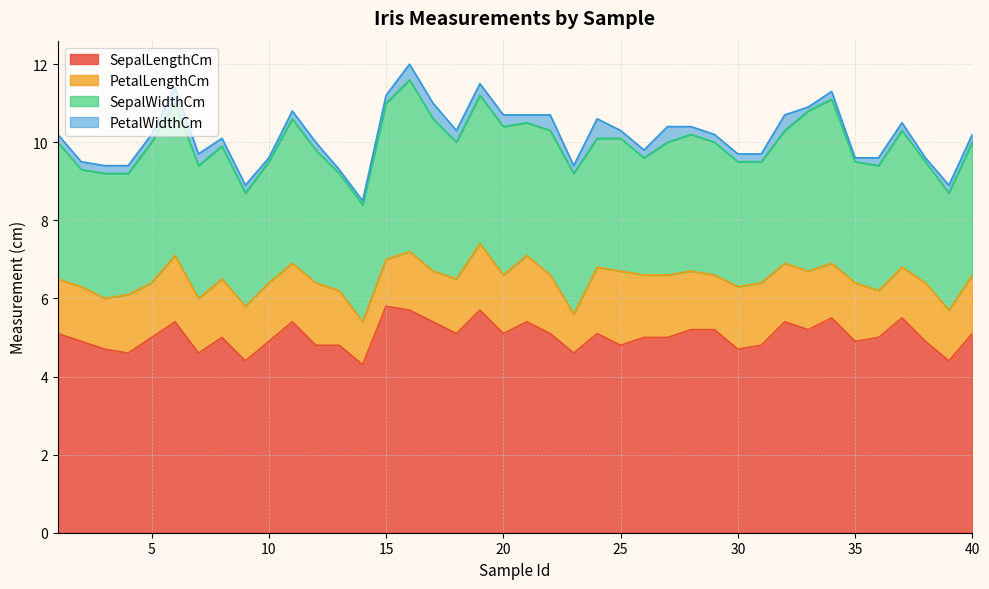

Where is the first local minimum for SepalWidthCm?

2